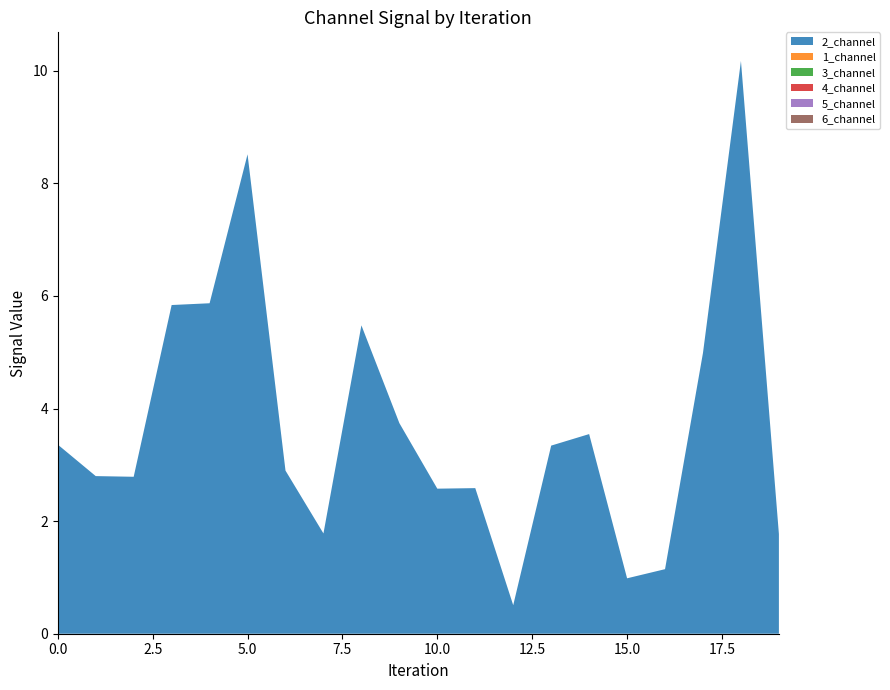

Reading left to right, transcribe all the data shown in this chart.

2_channel: 0=3.4	1=2.8	2=2.8	3=5.8	4=5.9	5=8.5	6=2.9	7=1.8	8=5.5	9=3.7	10=2.6	11=2.6	12=0.5	13=3.3	14=3.5	15=1.0	16=1.1	17=5.0	18=10.2	19=1.8
1_channel: 0=0.0	1=0.0	2=0.0	3=0.0	4=0.0	5=0.0	6=0.0	7=0.0	8=0.0	9=0.0	10=0.0	11=0.0	12=0.0	13=0.0	14=0.0	15=0.0	16=0.0	17=0.0	18=0.0	19=0.0
3_channel: 0=0.0	1=0.0	2=0.0	3=0.0	4=0.0	5=0.0	6=0.0	7=0.0	8=0.0	9=0.0	10=0.0	11=0.0	12=0.0	13=0.0	14=0.0	15=0.0	16=0.0	17=0.0	18=0.0	19=0.0
4_channel: 0=0.0	1=0.0	2=0.0	3=0.0	4=0.0	5=0.0	6=0.0	7=0.0	8=0.0	9=0.0	10=0.0	11=0.0	12=0.0	13=0.0	14=0.0	15=0.0	16=0.0	17=0.0	18=0.0	19=0.0
5_channel: 0=0.0	1=0.0	2=0.0	3=0.0	4=0.0	5=0.0	6=0.0	7=0.0	8=0.0	9=0.0	10=0.0	11=0.0	12=0.0	13=0.0	14=0.0	15=0.0	16=0.0	17=0.0	18=0.0	19=0.0
6_channel: 0=0.0	1=0.0	2=0.0	3=0.0	4=0.0	5=0.0	6=0.0	7=0.0	8=0.0	9=0.0	10=0.0	11=0.0	12=0.0	13=0.0	14=0.0	15=0.0	16=0.0	17=0.0	18=0.0	19=0.0